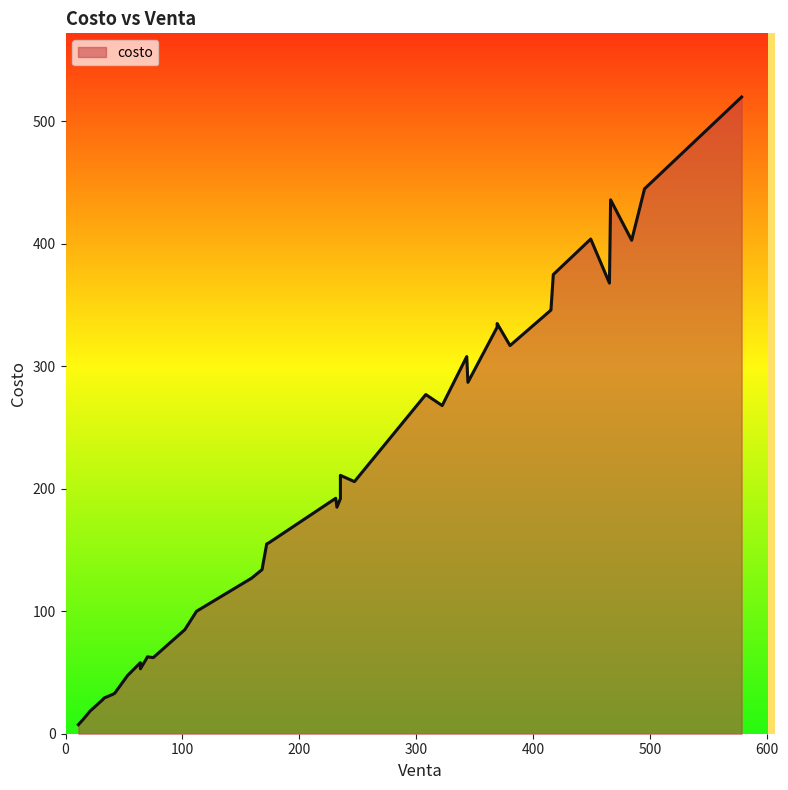

What is the difference between the values at 484 and 322?

135.0